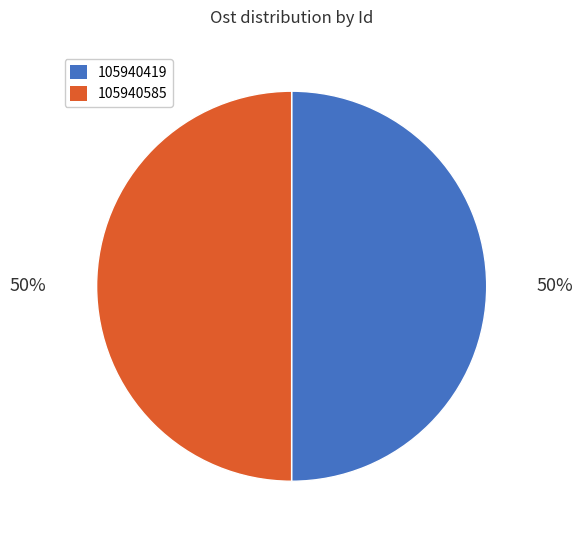

What percentage is the 105940419 slice, to the nearest percent?

50%